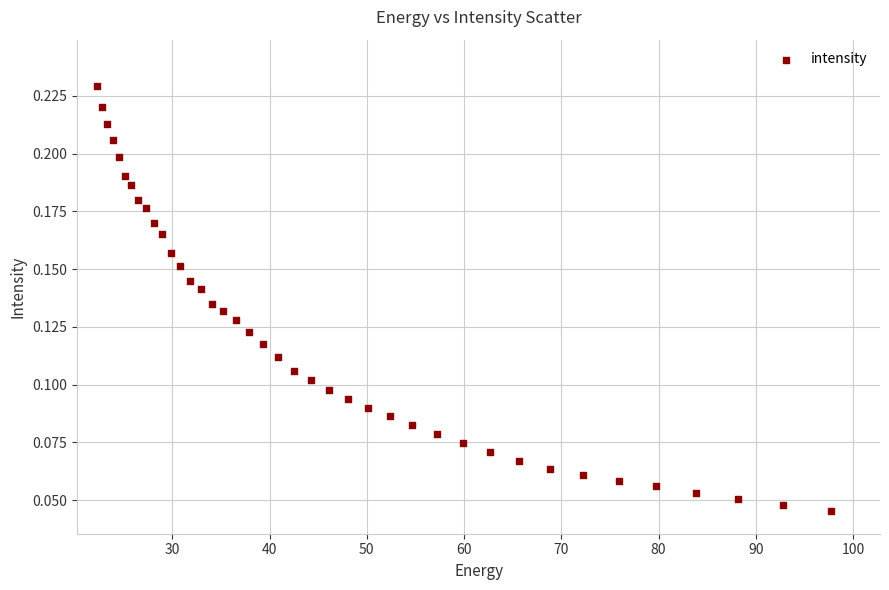

What is the range of X values (max minus min)?

75.6